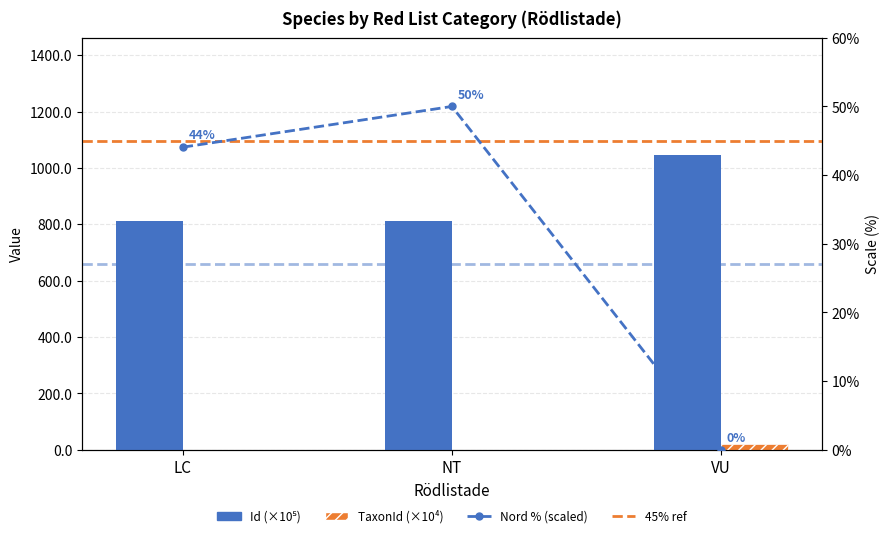

Where is Id nearest to the value 927?

NT